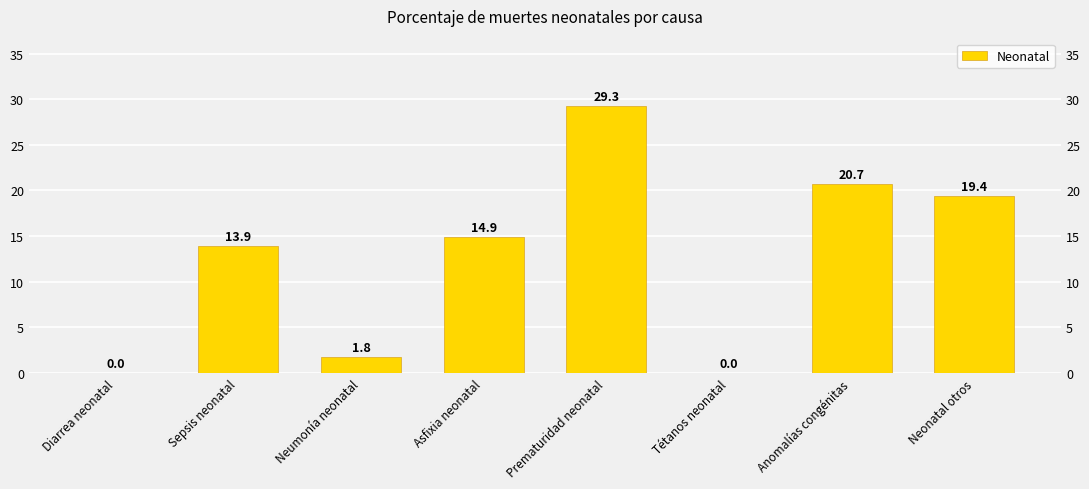

What is the value of the 8th bar from the left?

19.4